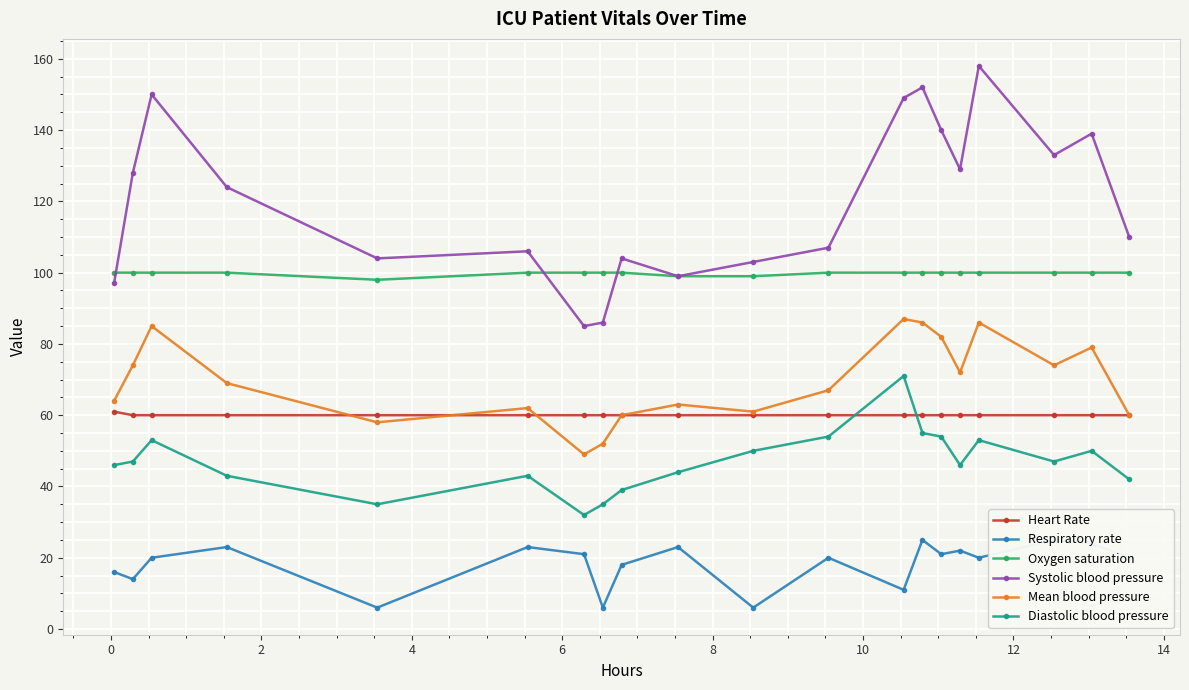

What is the value of the Heart Rate point at the 13th from the left?

60